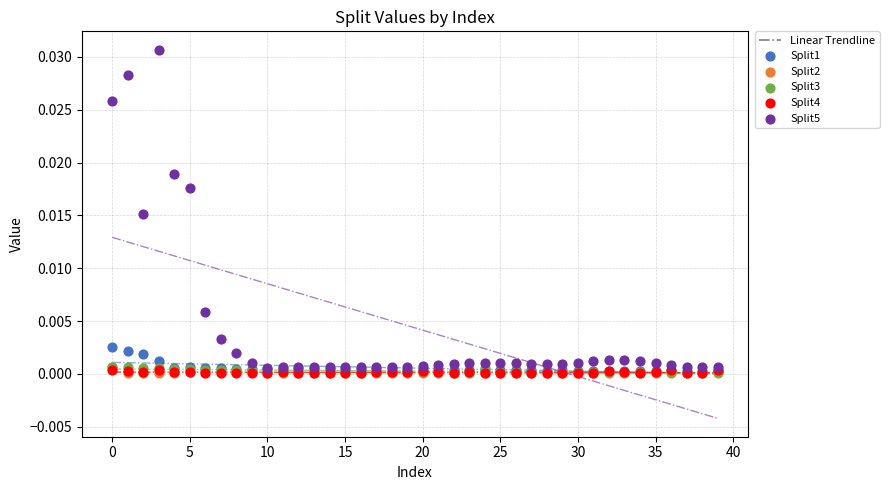

Which series has the widest spread of Y values?

Split5